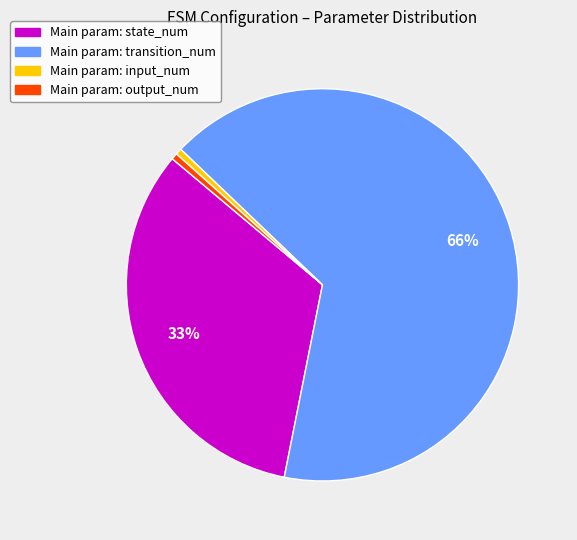

Is there any slice that represents more than half of the pie?

Yes